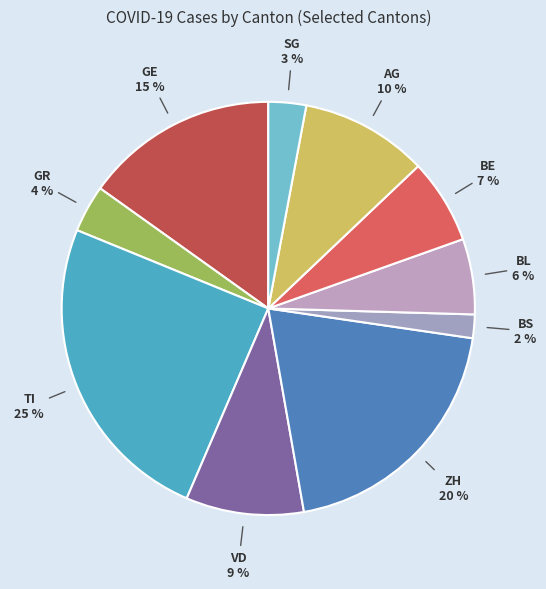

Does any single category account for the majority?

No